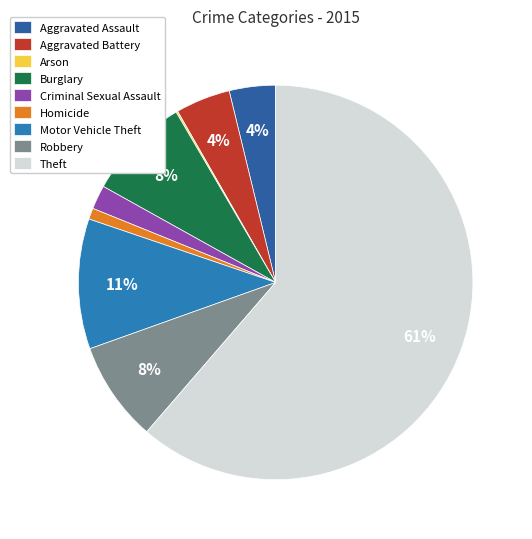

True or false: Criminal Sexual Assault accounts for 12% of the total.

False